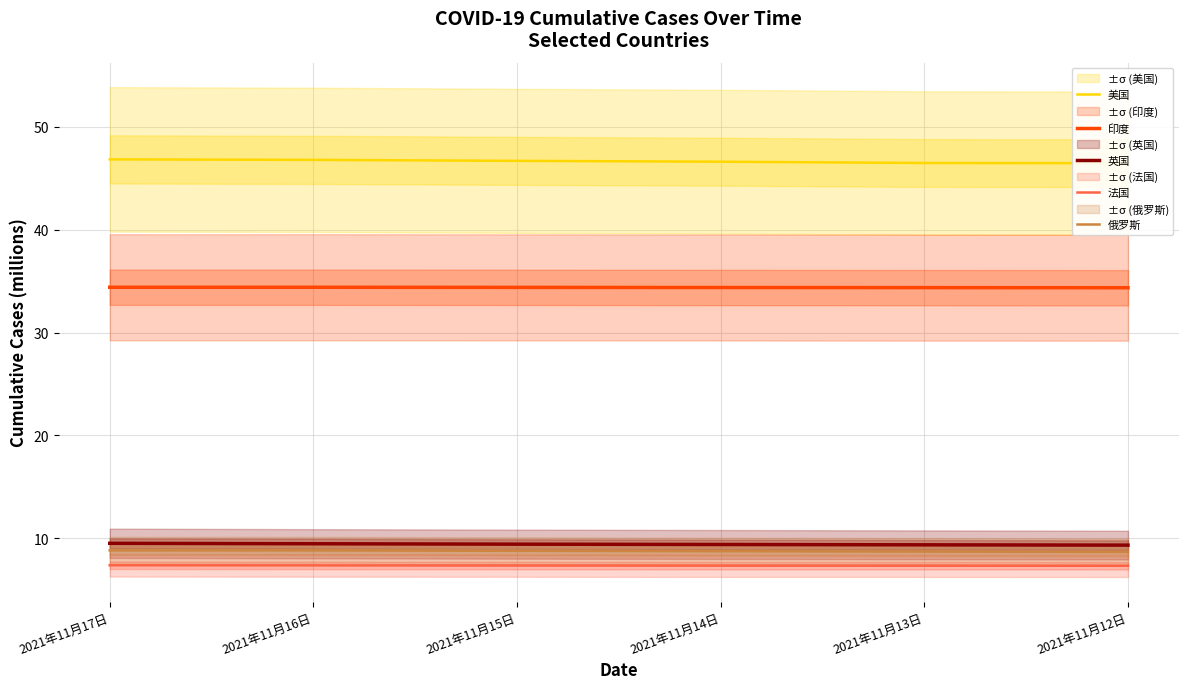

Which series changed the most between 2021年11月14日 and 2021年11月13日?

美国